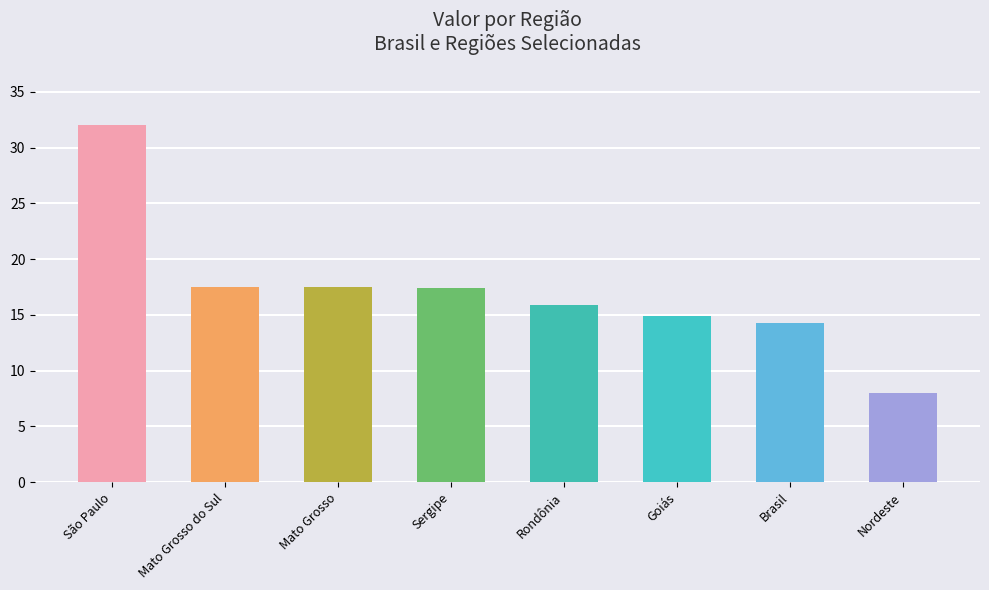

Between São Paulo and Mato Grosso, which is larger?

São Paulo